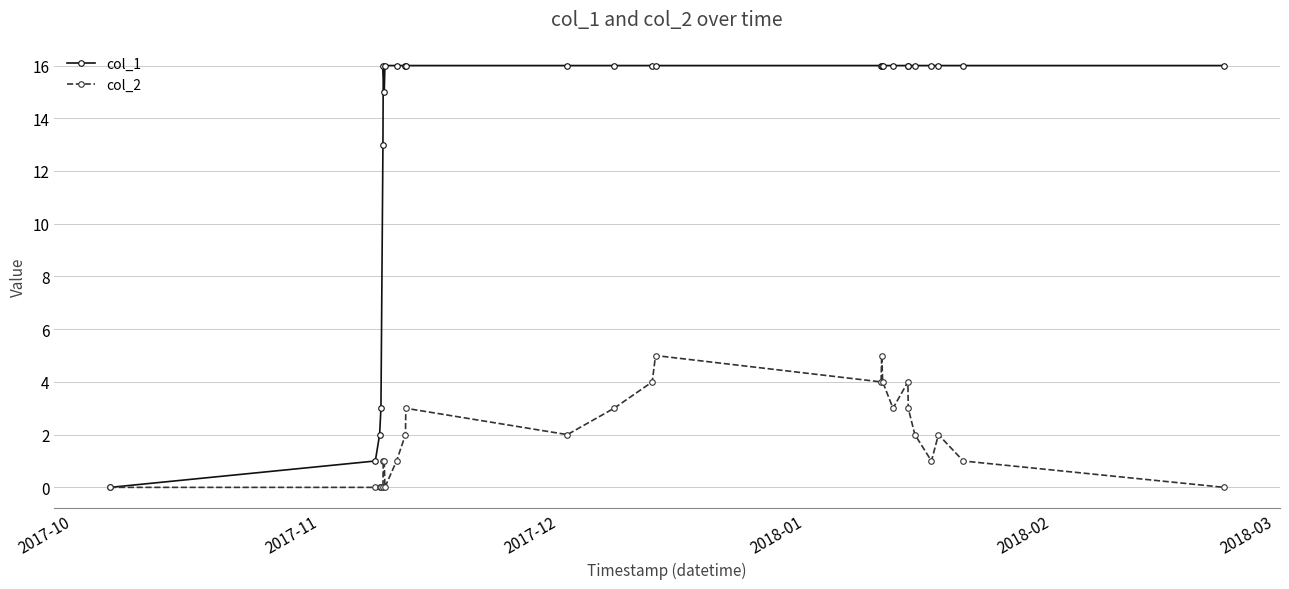

How many lines are shown in the chart?

2